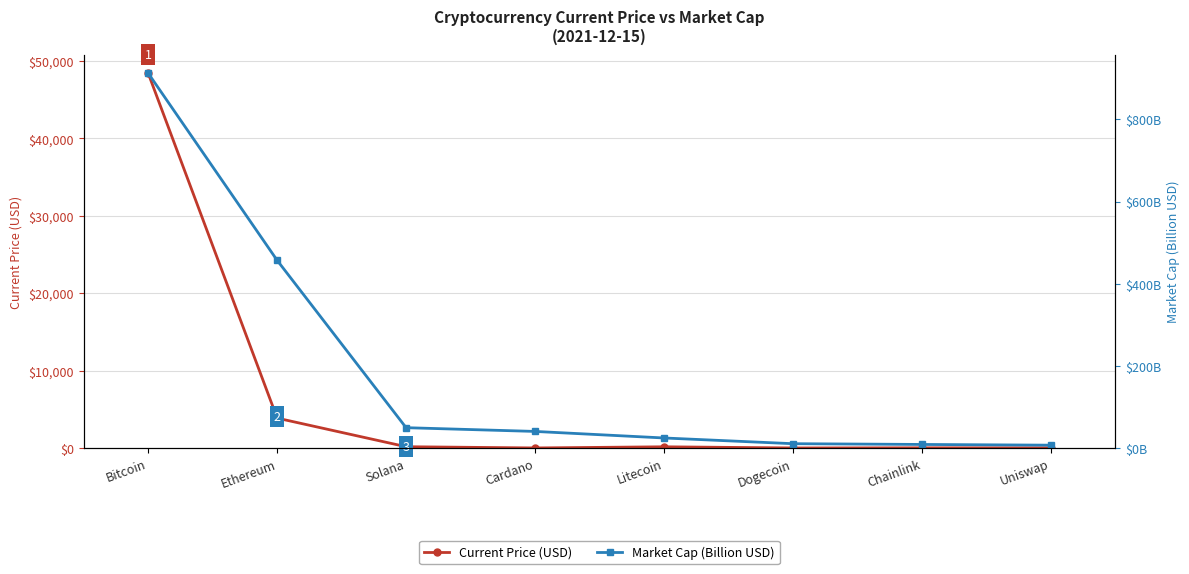

At Uniswap, list the series in order from smallest to largest.

Market Cap (Billion USD), Current Price (USD)